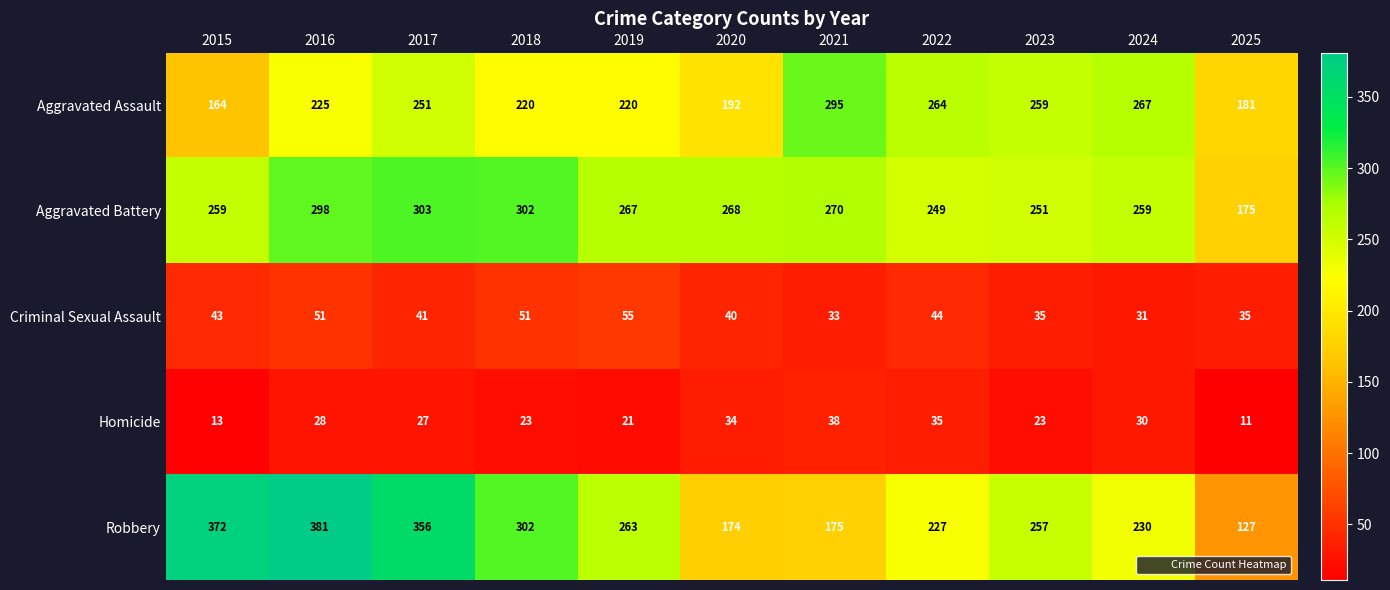

Between 2020 and 2022, which series saw the biggest shift?

Aggravated Assault